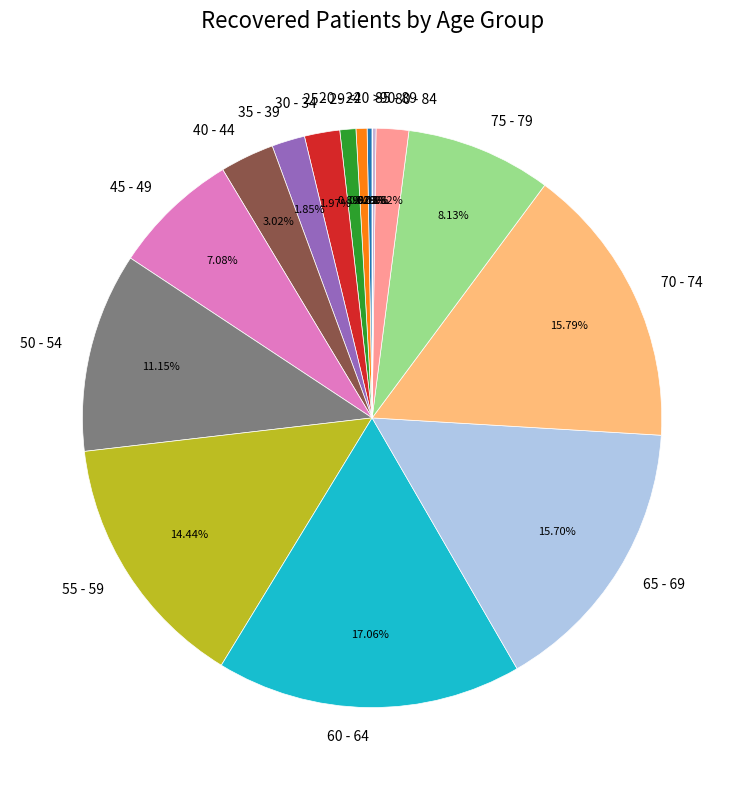

Do 45 - 49 and 40 - 44 together represent more than half of the pie?

No